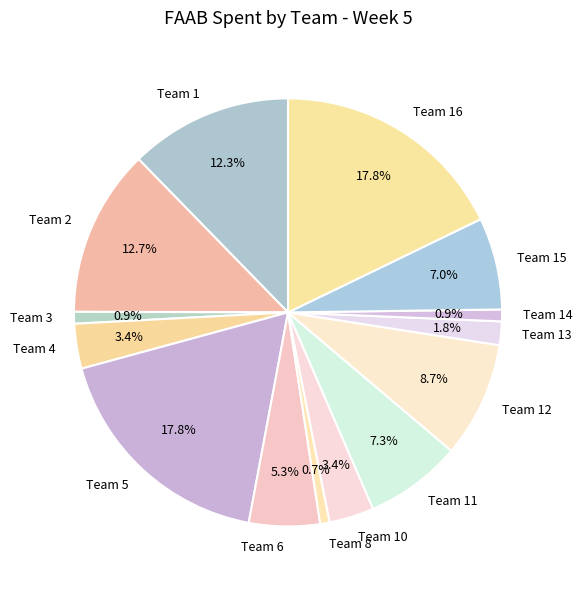

How many slices are in this pie chart?

14